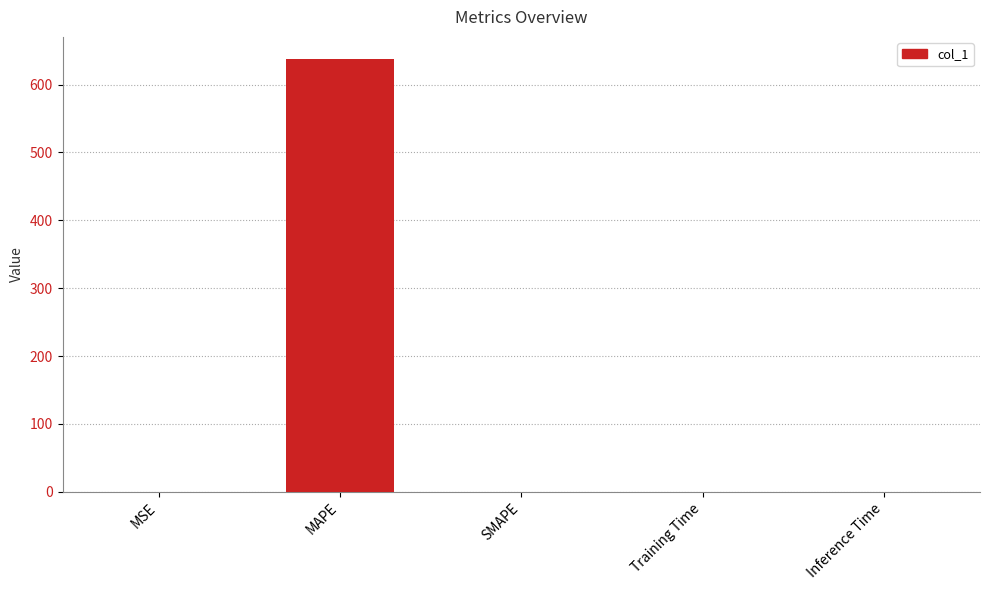

Are the bars horizontal?

No